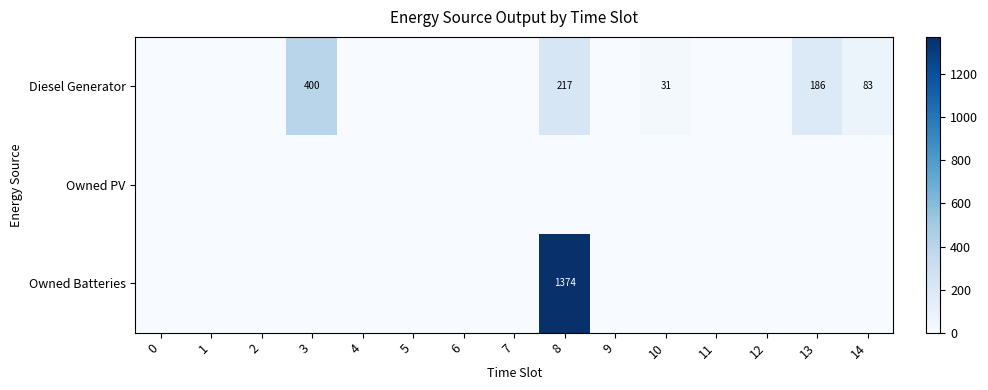

At which category is the sum across all series the highest?

8